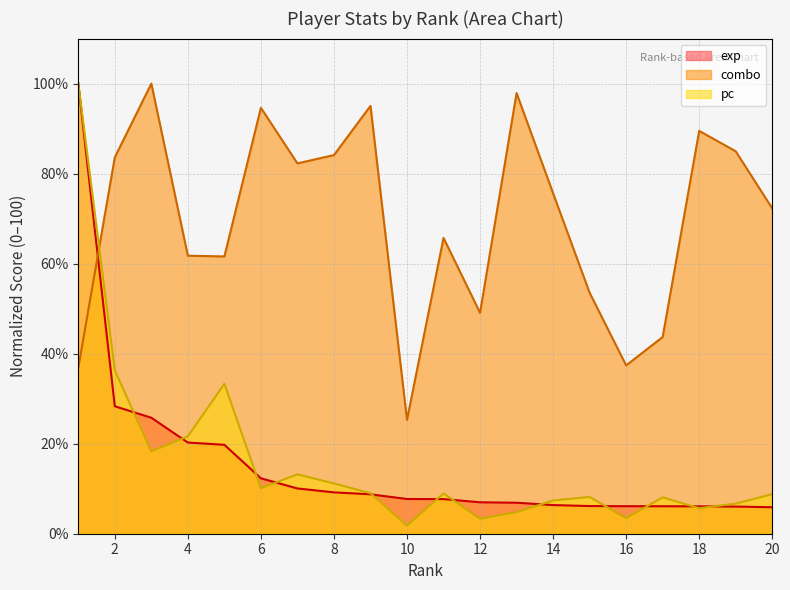

True or false: pc has a value of 12.0 at 20.

False